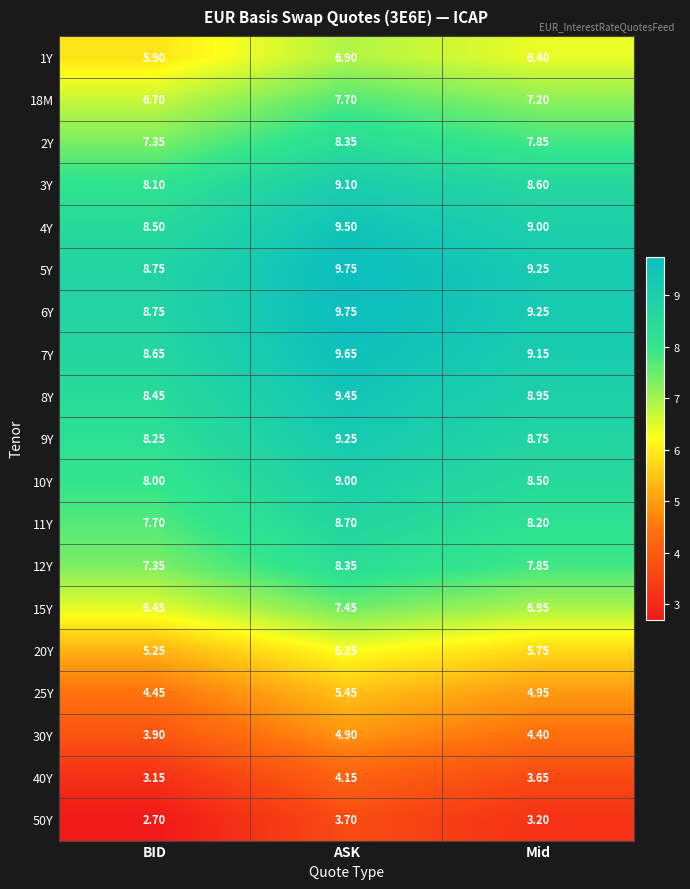

How many values in the 11Y series exceed 8?

2